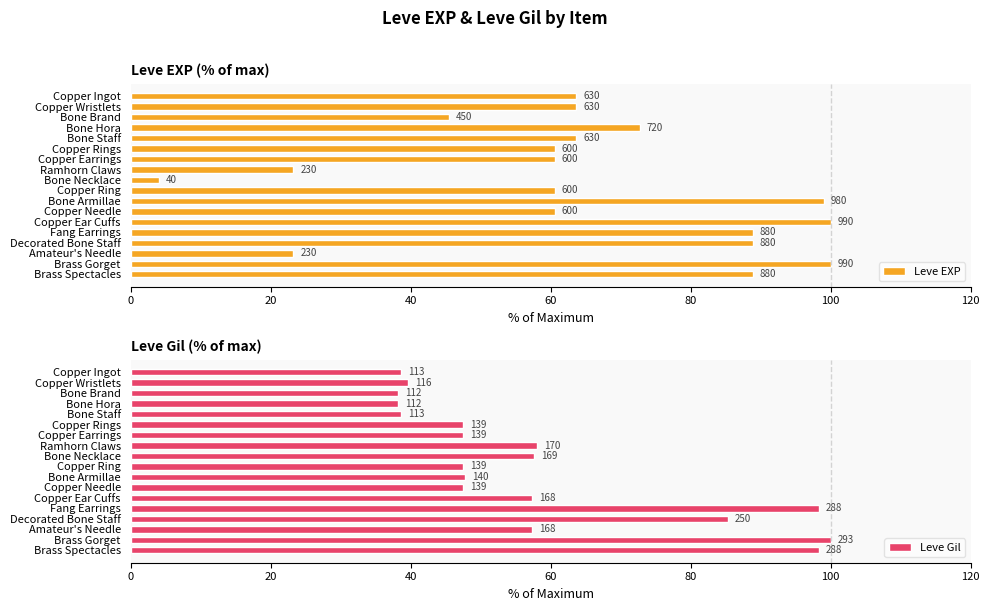

What are all the series names shown in the legend?

Leve EXP, Leve Gil